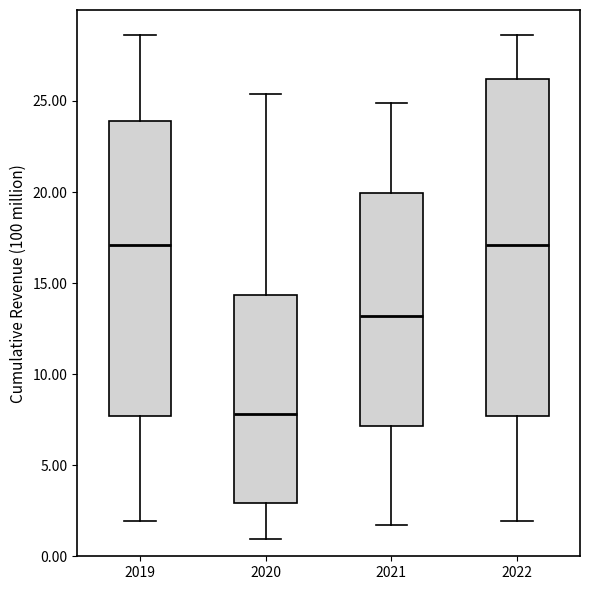

Reading left to right, transcribe this box plot: for each box, give where its median line is, the range the box spans, and where its two whiskers end, as read against the y-axis. The values are not printed on the chart, so give them approximately, as read against the axis.

2019: median 17.0, box 7.5 to 24.0, whiskers 2.0 to 28.5
2020: median 8.0, box 3.0 to 14.5, whiskers 1.0 to 25.5
2021: median 13.0, box 7.0 to 20.0, whiskers 1.5 to 25.0
2022: median 17.0, box 7.5 to 26.0, whiskers 2.0 to 28.5